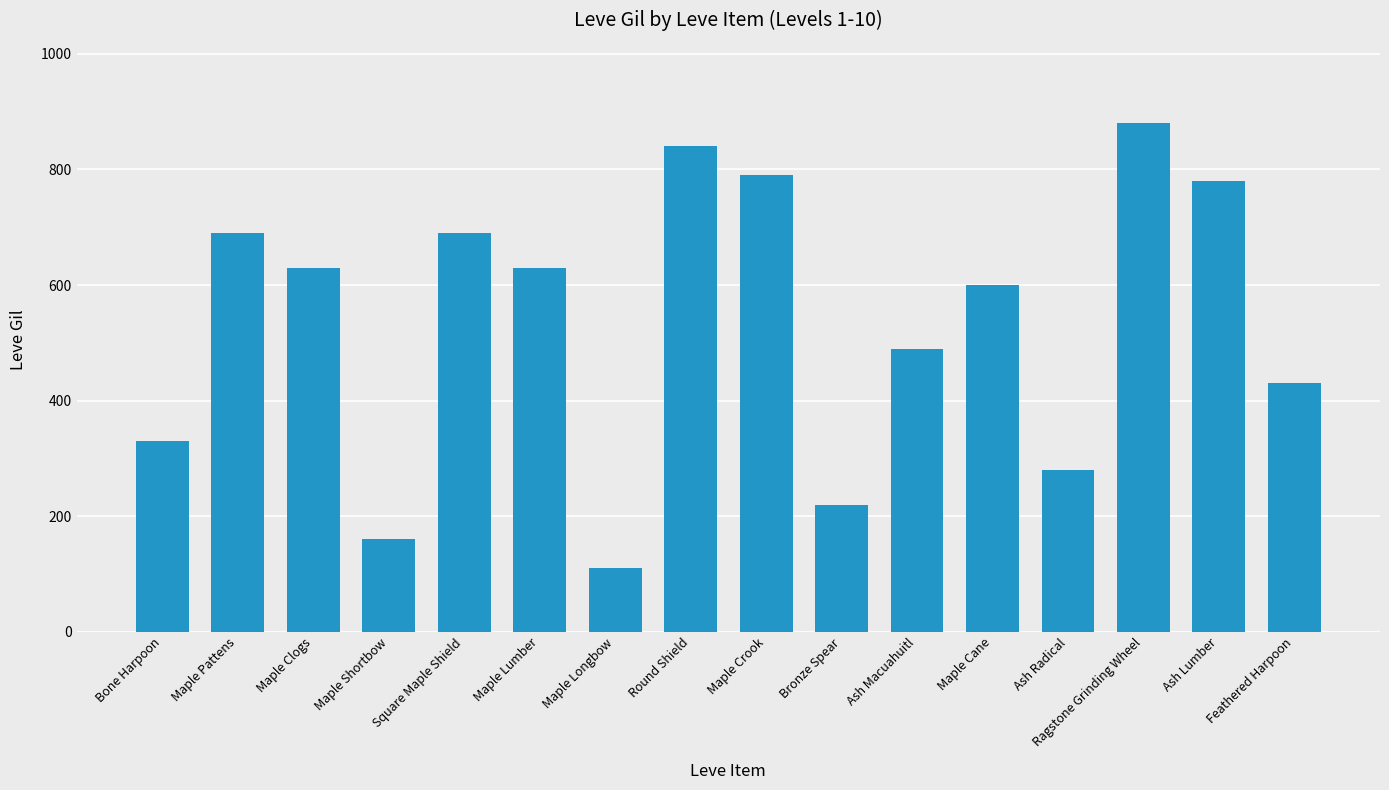

What is the ratio of the value at Bronze Spear to the value at Ash Macuahuitl?

0.4